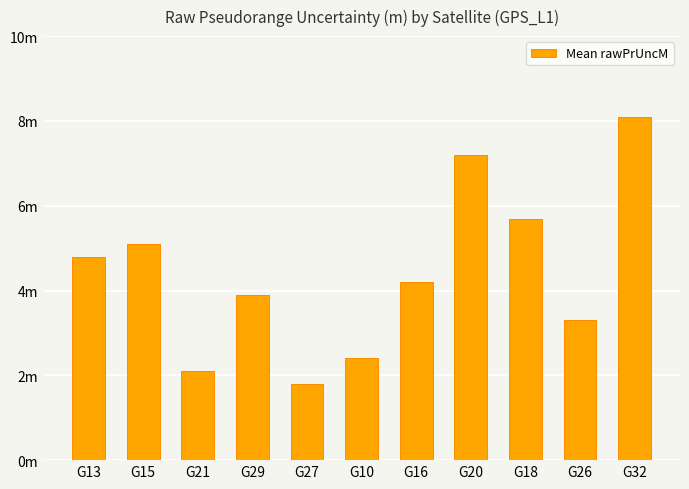

Are the bars grouped side by side (vs. stacked)?

No